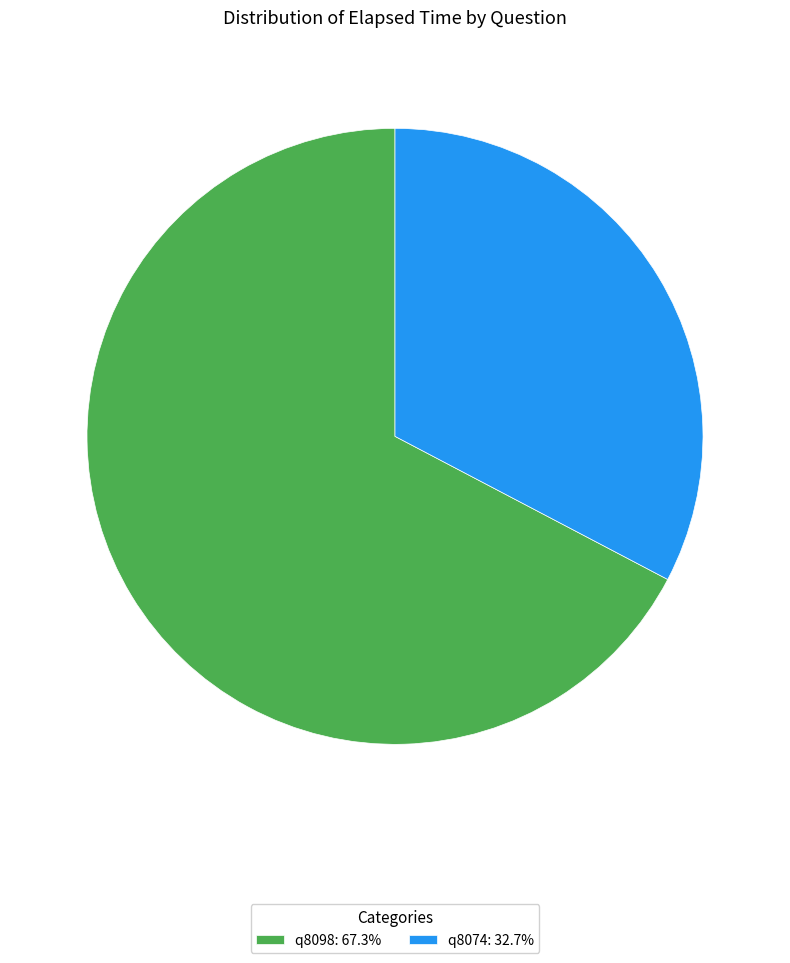

Rank the categories by value from lowest to highest.

q8074, q8098